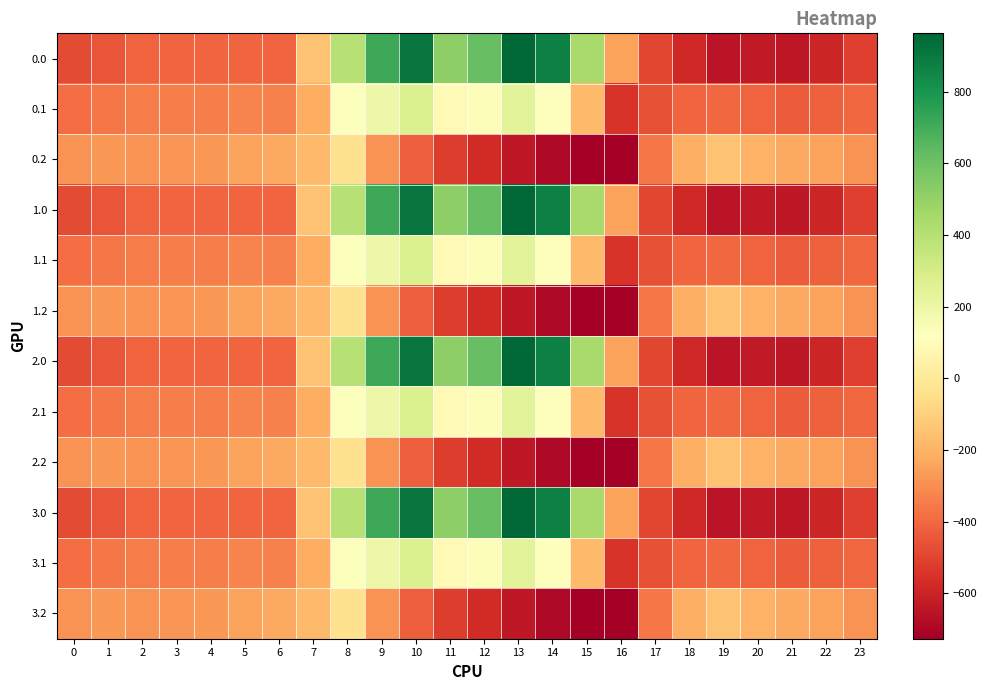

Reading left to right, transcribe all the data shown in this chart.

0.0: 0=-482.0	1=-449.5	2=-410.3	3=-404.4	4=-404.9	5=-403.8	6=-408.0	7=-150.1	8=395.3	9=716.9	10=916.2	11=516.0	12=619.4	13=962.7	14=870.3	15=443.0	16=-250.9	17=-494.8	18=-586.7	19=-649.2	20=-629.9	21=-638.4	22=-592.3	23=-511.3
0.1: 0=-384.6	1=-361.1	2=-347.9	3=-342.7	4=-339.6	5=-325.7	6=-332.2	7=-217.1	8=125.2	9=191.1	10=274.1	11=87.0	12=134.6	13=241.5	14=113.7	15=-173.1	16=-547.3	17=-466.6	18=-405.4	19=-400.2	20=-414.5	21=-432.4	22=-419.9	23=-399.4
0.2: 0=-287.1	1=-272.7	2=-285.5	3=-281.0	4=-274.4	5=-245.0	6=-228.8	7=-176.6	8=-35.3	9=-288.5	10=-423.5	11=-520.6	12=-571.2	13=-640.4	14=-687.4	15=-725.8	16=-726.6	17=-362.4	18=-210.0	19=-151.0	20=-199.2	21=-226.4	22=-247.4	23=-287.5
1.0: 0=-482.0	1=-449.5	2=-410.3	3=-404.4	4=-404.9	5=-403.8	6=-408.0	7=-150.1	8=395.3	9=716.9	10=916.2	11=516.0	12=619.4	13=962.7	14=870.3	15=443.0	16=-250.9	17=-494.8	18=-586.7	19=-649.2	20=-629.9	21=-638.4	22=-592.3	23=-511.3
1.1: 0=-384.6	1=-361.1	2=-347.9	3=-342.7	4=-339.6	5=-325.7	6=-332.2	7=-217.1	8=125.2	9=191.1	10=274.1	11=87.0	12=134.6	13=241.5	14=113.7	15=-173.1	16=-547.3	17=-466.6	18=-405.4	19=-400.2	20=-414.5	21=-432.4	22=-419.9	23=-399.4
1.2: 0=-287.1	1=-272.7	2=-285.5	3=-281.0	4=-274.4	5=-245.0	6=-228.8	7=-176.6	8=-35.3	9=-288.5	10=-423.5	11=-520.6	12=-571.2	13=-640.4	14=-687.4	15=-725.8	16=-726.6	17=-362.4	18=-210.0	19=-151.0	20=-199.2	21=-226.4	22=-247.4	23=-287.5
2.0: 0=-482.0	1=-449.5	2=-410.3	3=-404.4	4=-404.9	5=-403.8	6=-408.0	7=-150.1	8=395.3	9=716.9	10=916.2	11=516.0	12=619.4	13=962.7	14=870.3	15=443.0	16=-250.9	17=-494.8	18=-586.7	19=-649.2	20=-629.9	21=-638.4	22=-592.3	23=-511.3
2.1: 0=-384.6	1=-361.1	2=-347.9	3=-342.7	4=-339.6	5=-325.7	6=-332.2	7=-217.1	8=125.2	9=191.1	10=274.1	11=87.0	12=134.6	13=241.5	14=113.7	15=-173.1	16=-547.3	17=-466.6	18=-405.4	19=-400.2	20=-414.5	21=-432.4	22=-419.9	23=-399.4
2.2: 0=-287.1	1=-272.7	2=-285.5	3=-281.0	4=-274.4	5=-245.0	6=-228.8	7=-176.6	8=-35.3	9=-288.5	10=-423.5	11=-520.6	12=-571.2	13=-640.4	14=-687.4	15=-725.8	16=-726.6	17=-362.4	18=-210.0	19=-151.0	20=-199.2	21=-226.4	22=-247.4	23=-287.5
3.0: 0=-482.0	1=-449.5	2=-410.3	3=-404.4	4=-404.9	5=-403.8	6=-408.0	7=-150.1	8=395.3	9=716.9	10=916.2	11=516.0	12=619.4	13=962.7	14=870.3	15=443.0	16=-250.9	17=-494.8	18=-586.7	19=-649.2	20=-629.9	21=-638.4	22=-592.3	23=-511.3
3.1: 0=-384.6	1=-361.1	2=-347.9	3=-342.7	4=-339.6	5=-325.7	6=-332.2	7=-217.1	8=125.2	9=191.1	10=274.1	11=87.0	12=134.6	13=241.5	14=113.7	15=-173.1	16=-547.3	17=-466.6	18=-405.4	19=-400.2	20=-414.5	21=-432.4	22=-419.9	23=-399.4
3.2: 0=-287.1	1=-272.7	2=-285.5	3=-281.0	4=-274.4	5=-245.0	6=-228.8	7=-176.6	8=-35.3	9=-288.5	10=-423.5	11=-520.6	12=-571.2	13=-640.4	14=-687.4	15=-725.8	16=-726.6	17=-362.4	18=-210.0	19=-151.0	20=-199.2	21=-226.4	22=-247.4	23=-287.5